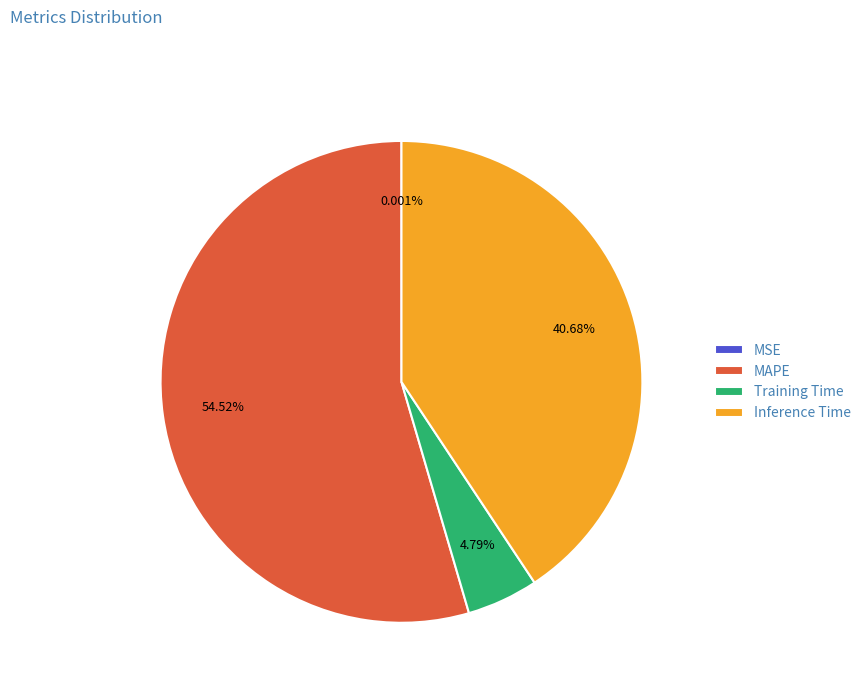

To the nearest percent, what percentage of the pie is Inference Time?

41%